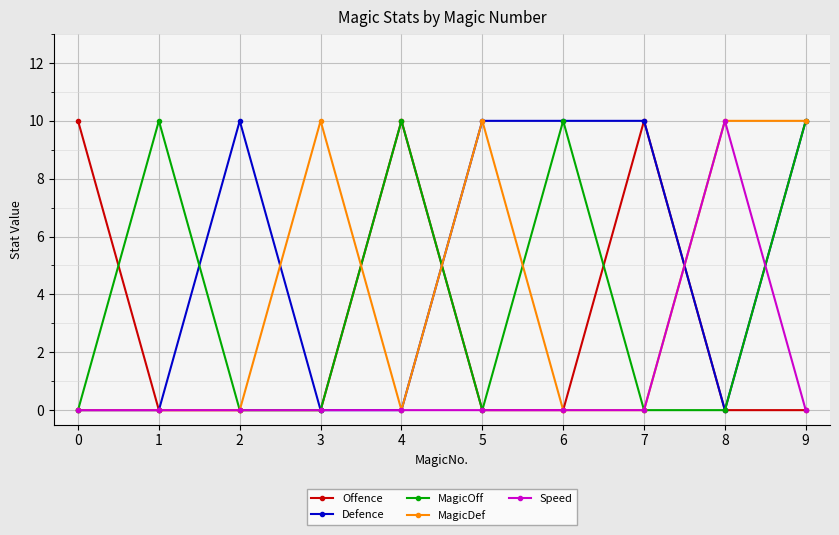

How many distinct data groups are displayed?

5